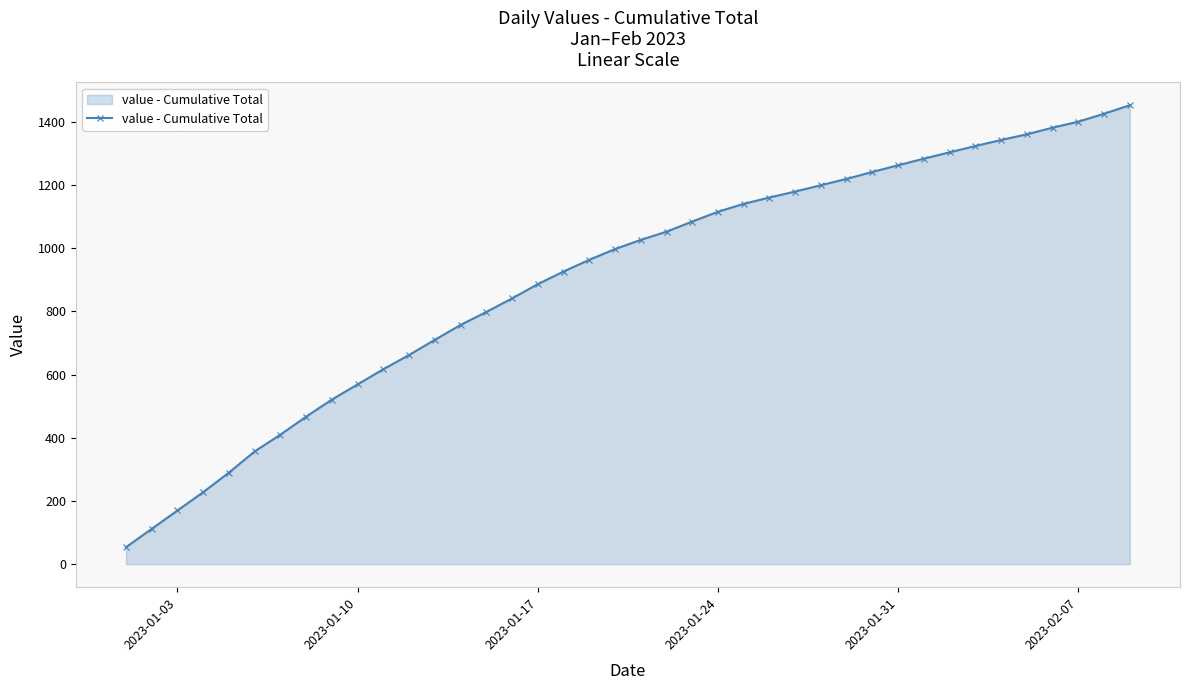

How many lines are shown in the chart?

1